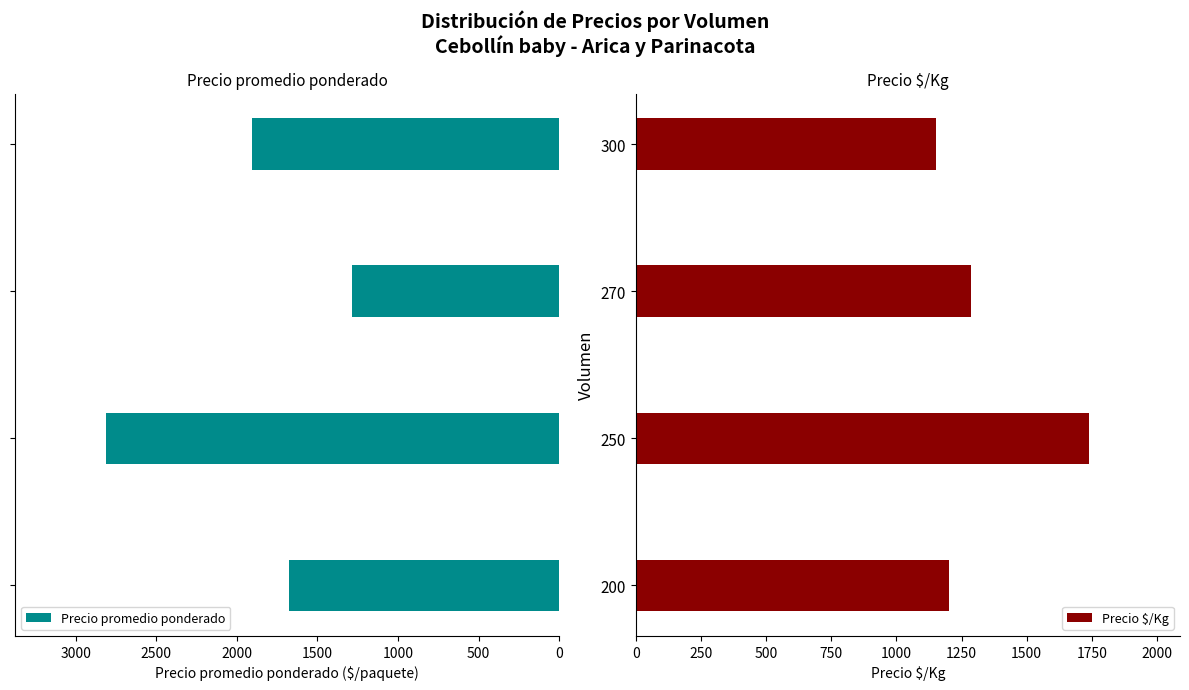

What is the value of the Precio $/Kg bar at the 4th from the left?

1152